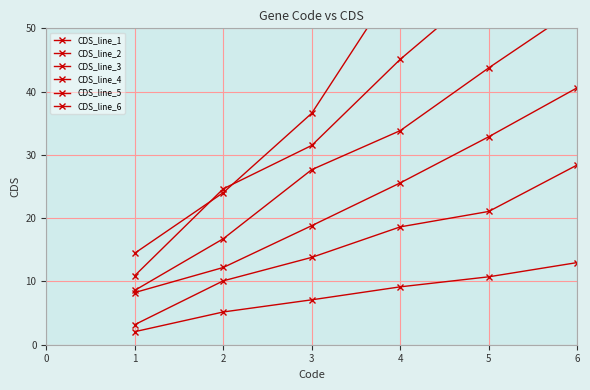

Where does the CDS_line_4 series first go above 33?

4